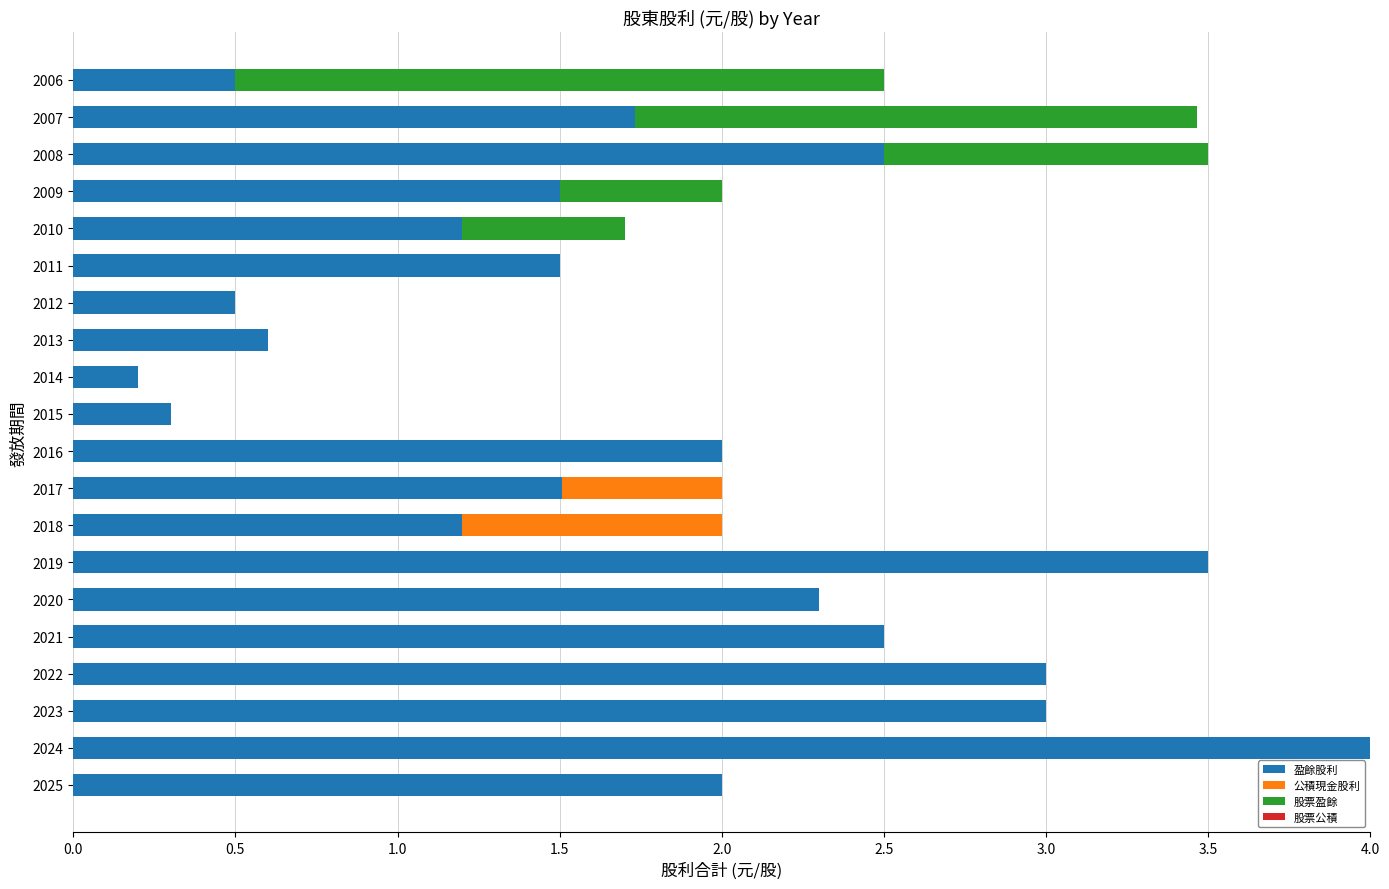

What is the total value across all series at 2023?

3.0